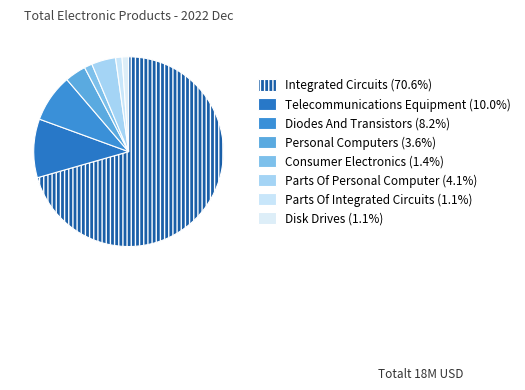

What is the change in value from Consumer Electronics to Parts Of Integrated Circuits?

-46155.0